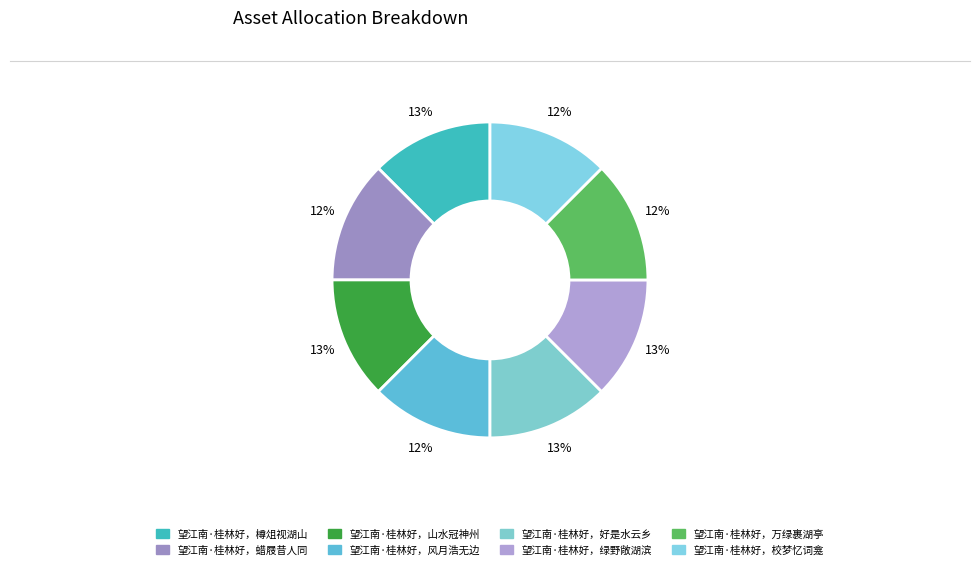

Is it true that 望江南·桂林好，好是水云乡 is 13% of the pie?

True